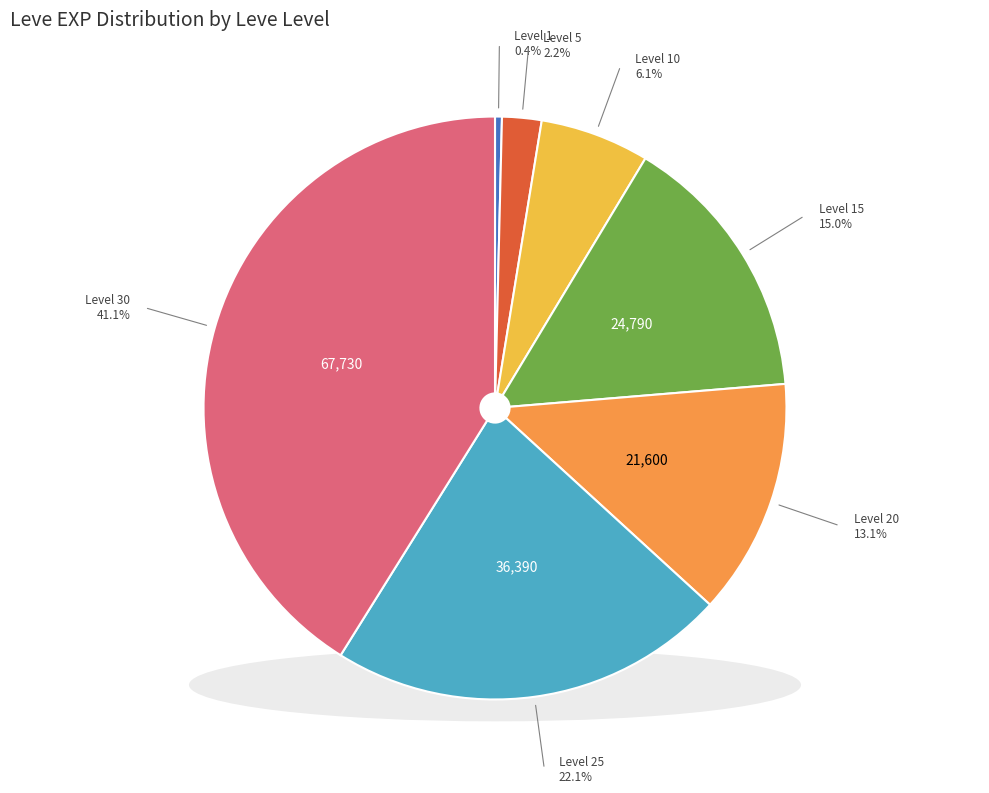

Count the number of slices in the pie.

7